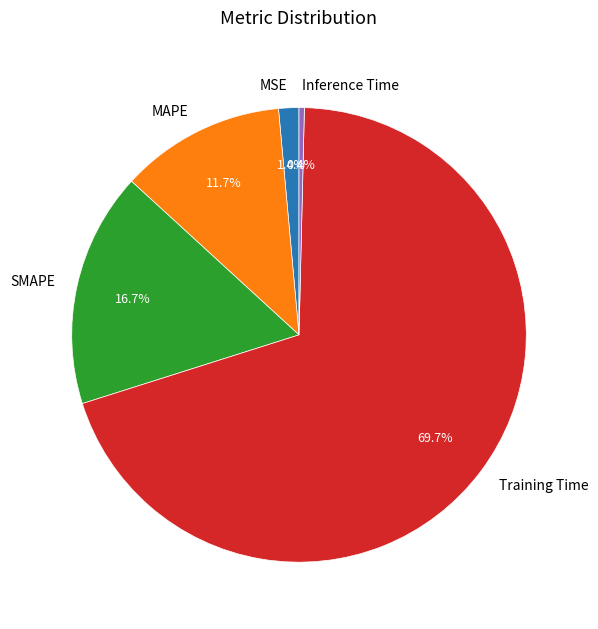

The SMAPE slice represents 29% of the pie. True or false?

False